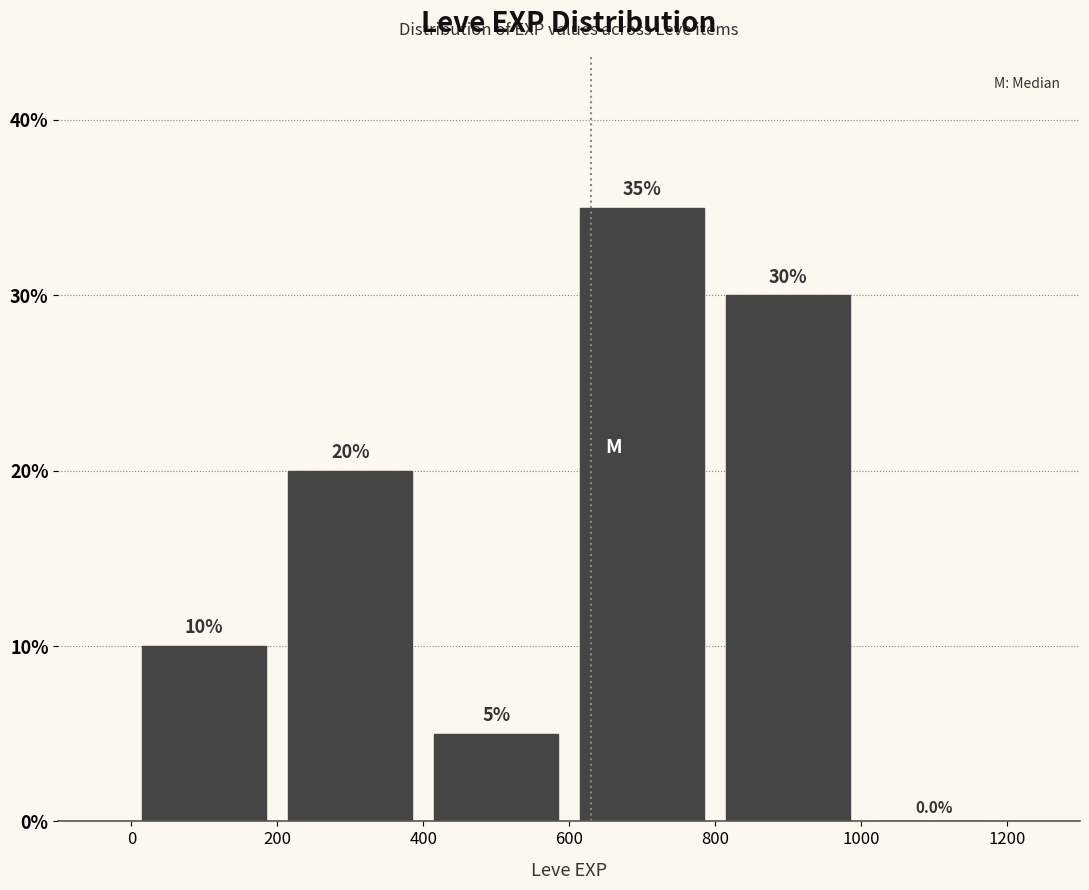

Reading left to right, transcribe this chart: for each bar, give the range it covers on the x-axis and its height.

0 to 200: 10.0
200 to 400: 20.0
400 to 600: 5.0
600 to 800: 35.0
800 to 1000: 30.0
1000 to 1200: 0.0